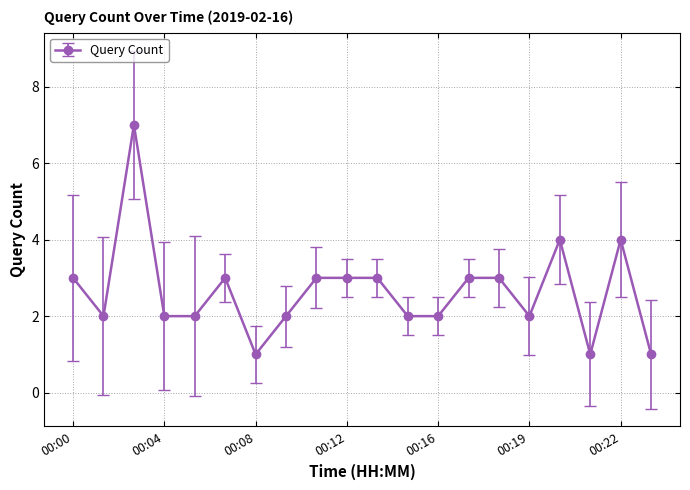

True or false: the data has more than 1 interior local peaks.

True